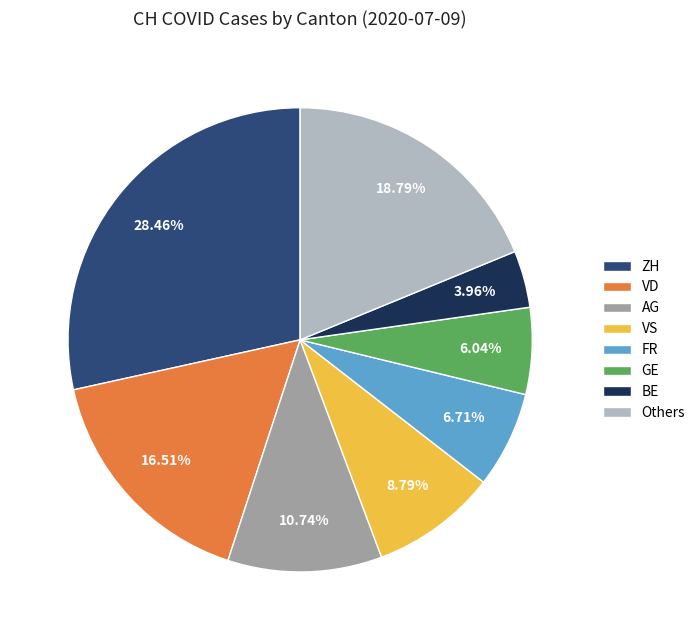

Which category has the biggest portion of the pie?

ZH